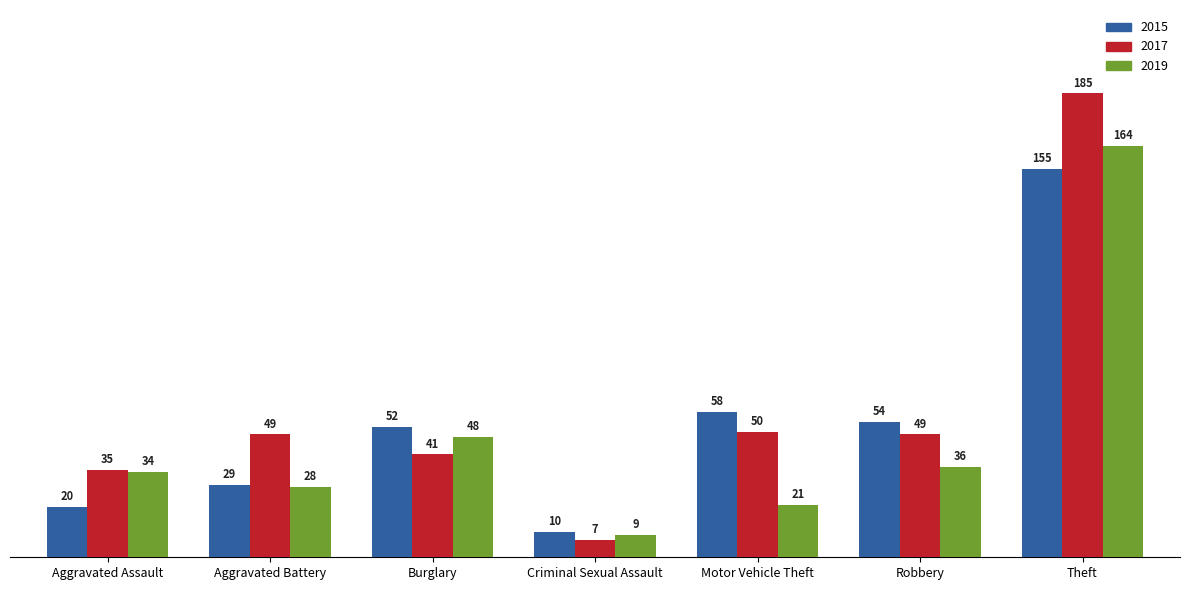

Is it true that 2017 equals 50 at Motor Vehicle Theft?

True